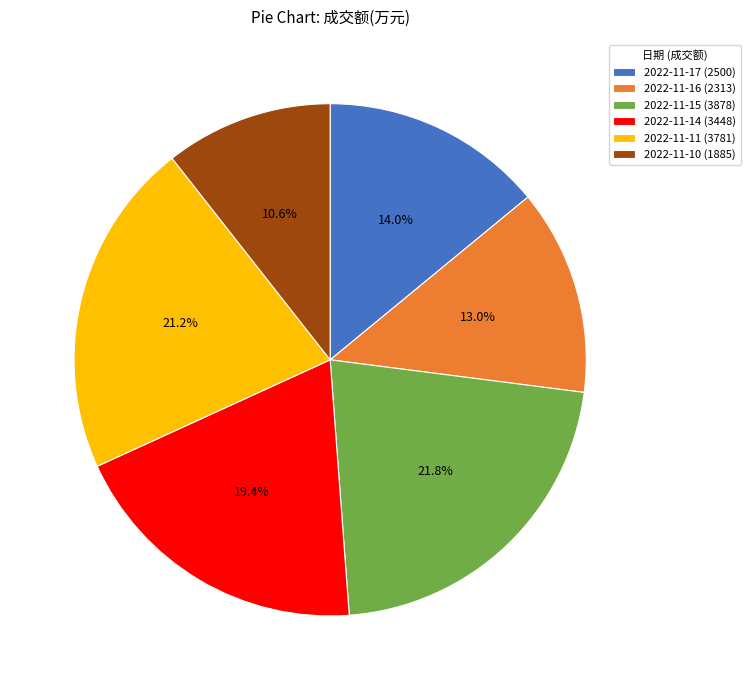

Is the sum of 2022-11-17 and 2022-11-15 greater than half?

No